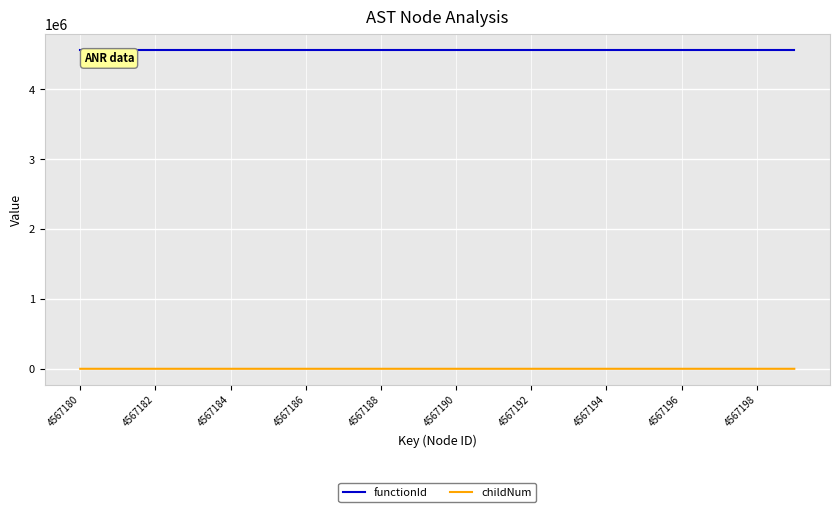

Rank the series by their average value, from highest to lowest.

functionId, childNum